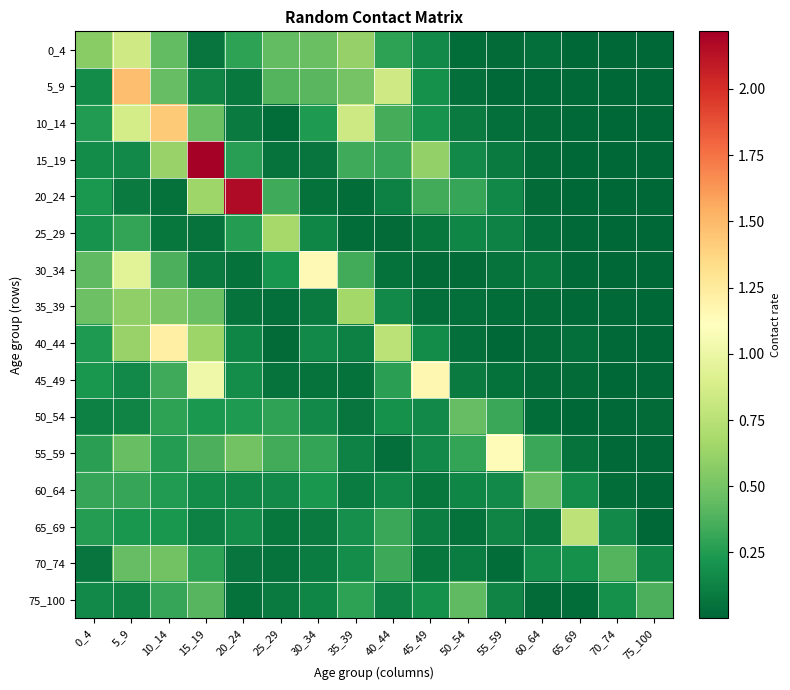

At how many categories does at least one series exceed 1?

7